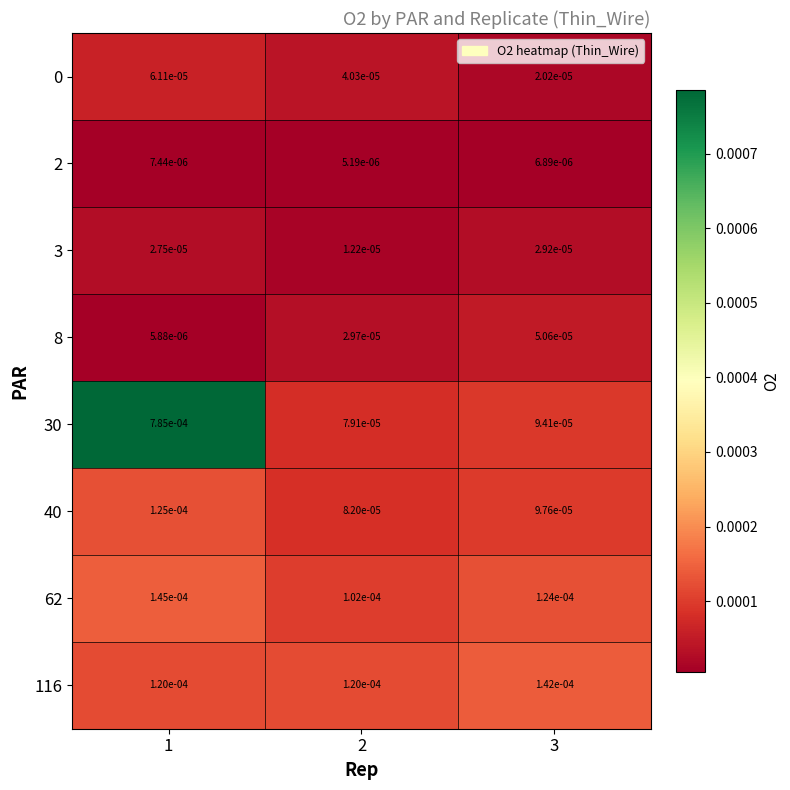

Is the value of 0 at 1 greater than the value of 40 at 1?

No